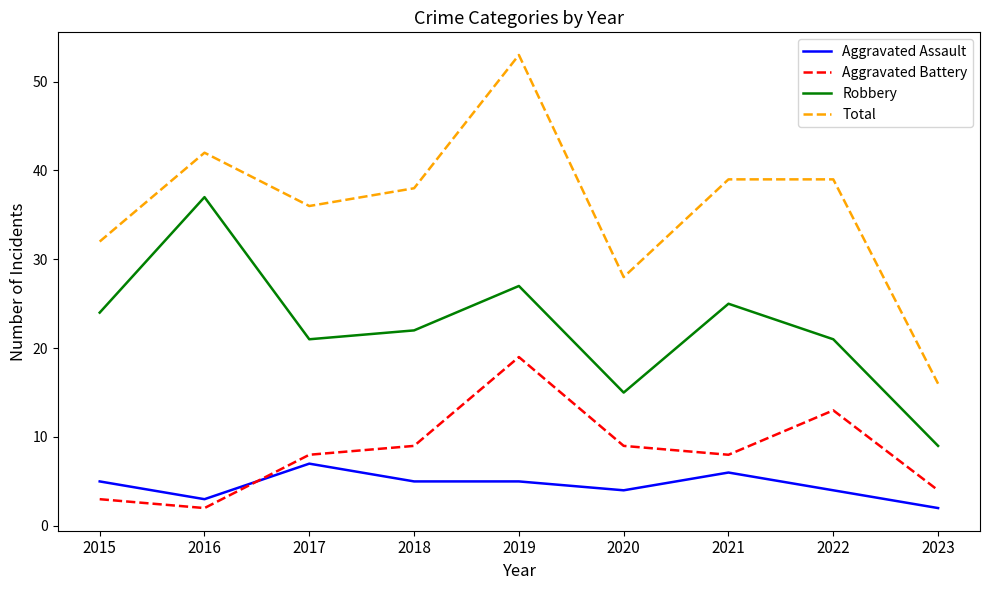

Count the number of data series in this chart.

4